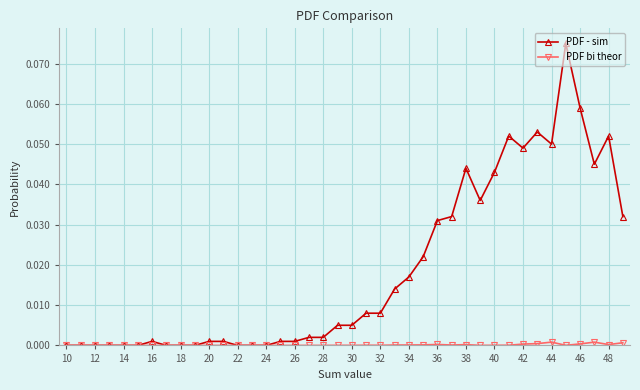

Which series has the largest total across all categories?

PDF - sim